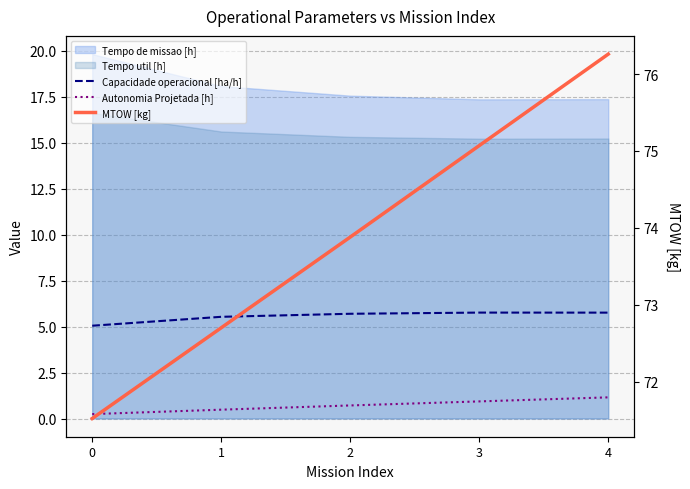

How many lines are shown in the chart?

3